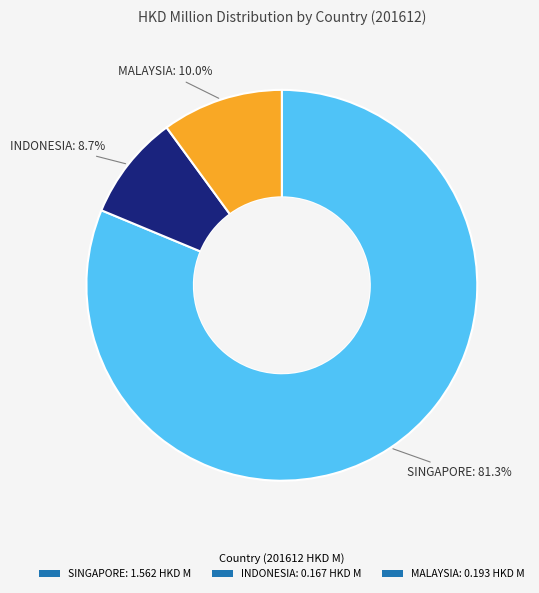

How many slices are in this pie chart?

3